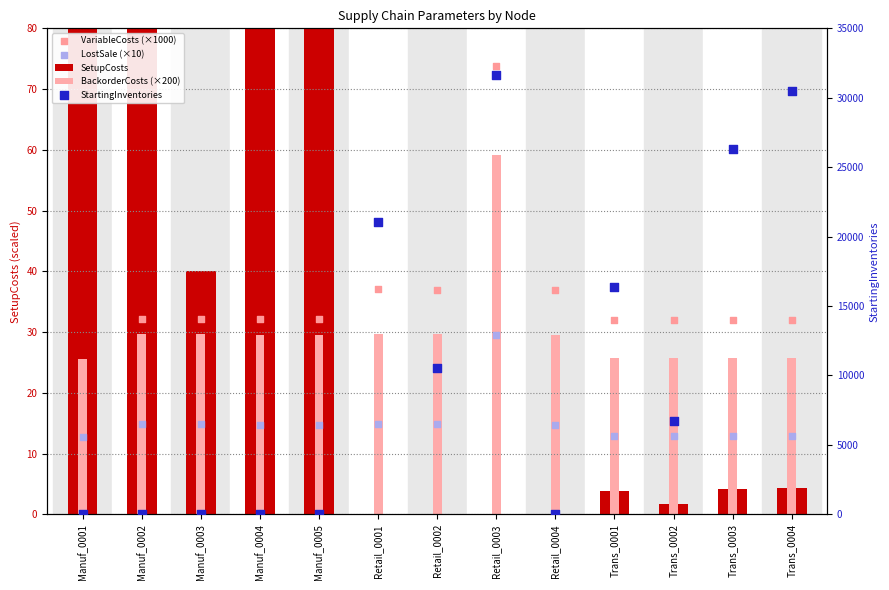

What are all the series names shown in the legend?

SetupCosts, BackorderCosts (×200), VariableCosts (×1000), LostSale (×10), StartingInventories